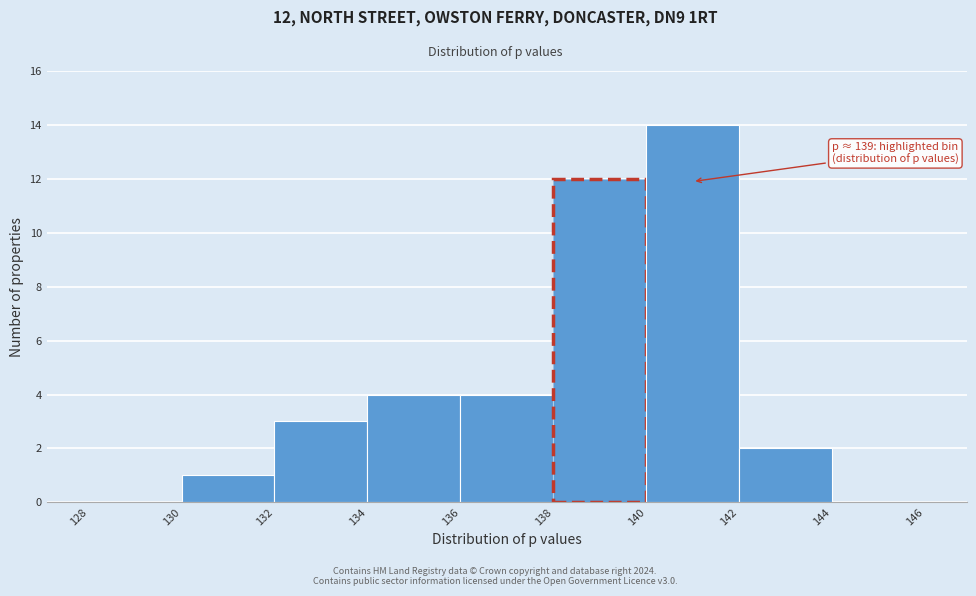

Which range on the x-axis has the tallest bar?

140 to 142